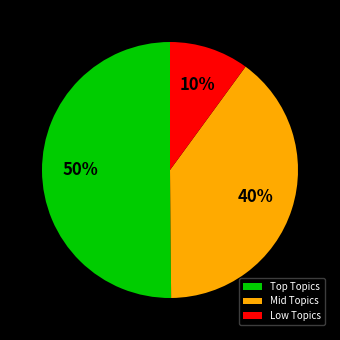

Count the number of slices in the pie.

3